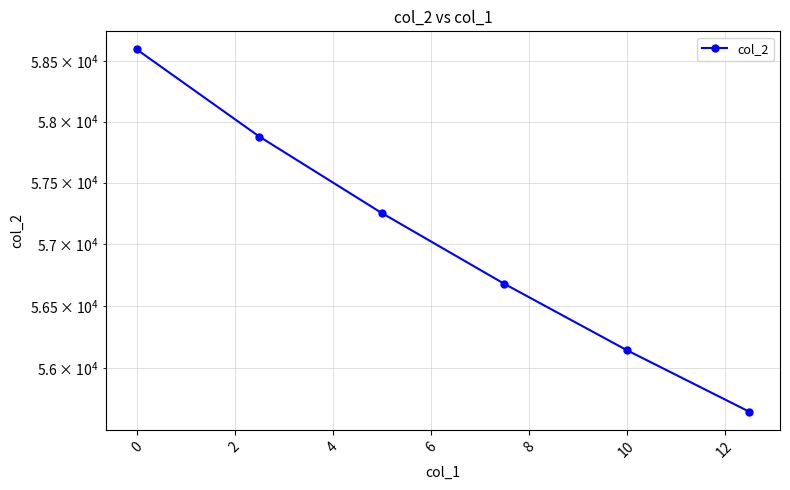

How many lines are shown in the chart?

1